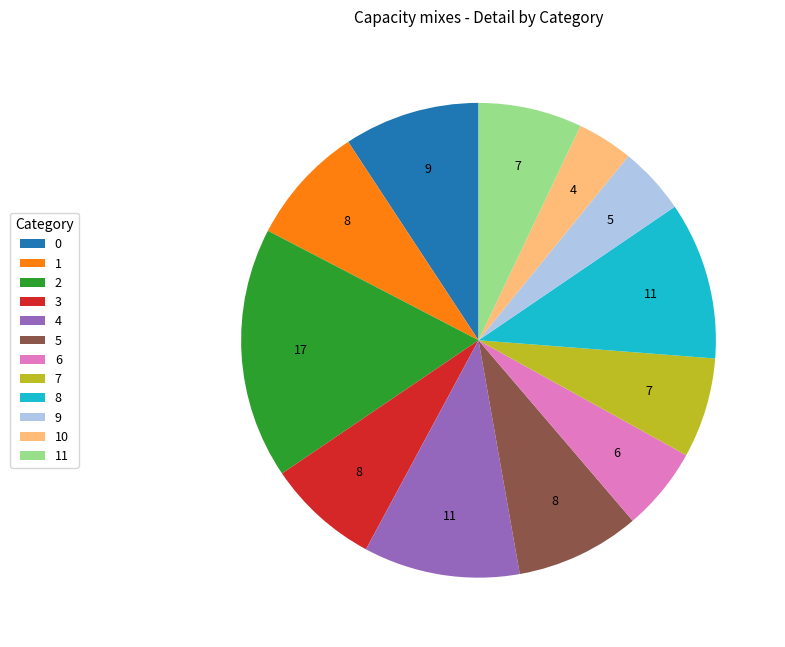

Is there a majority slice in this chart?

No